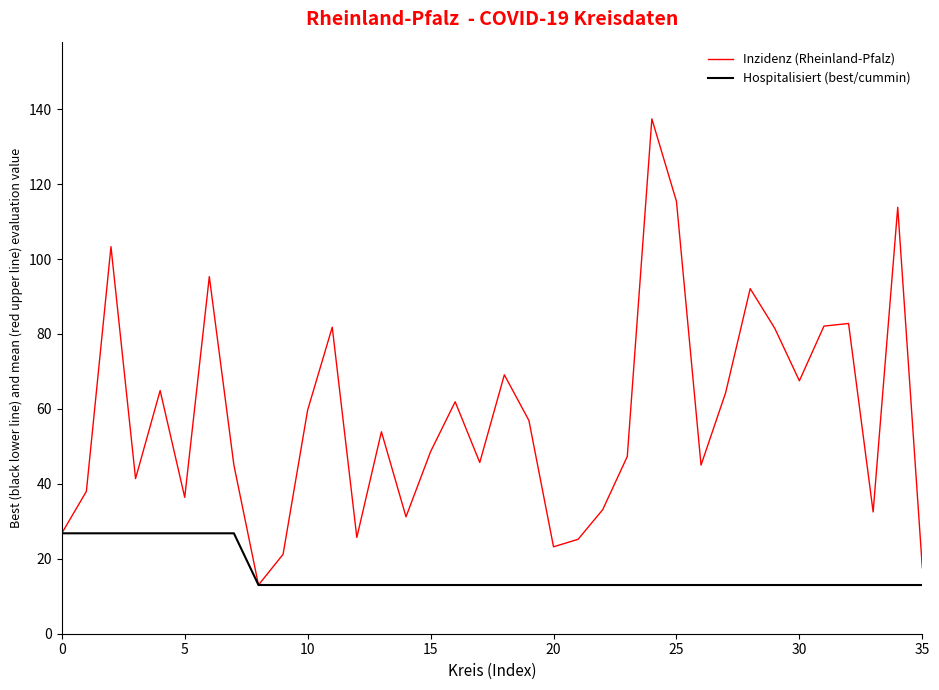

Which series has the largest total across all categories?

Inzidenz (Rheinland-Pfalz)